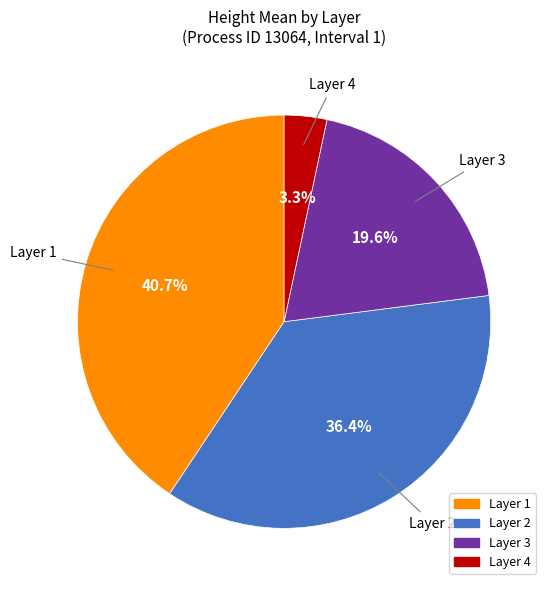

Does Layer 4 represent more than half of the total?

No